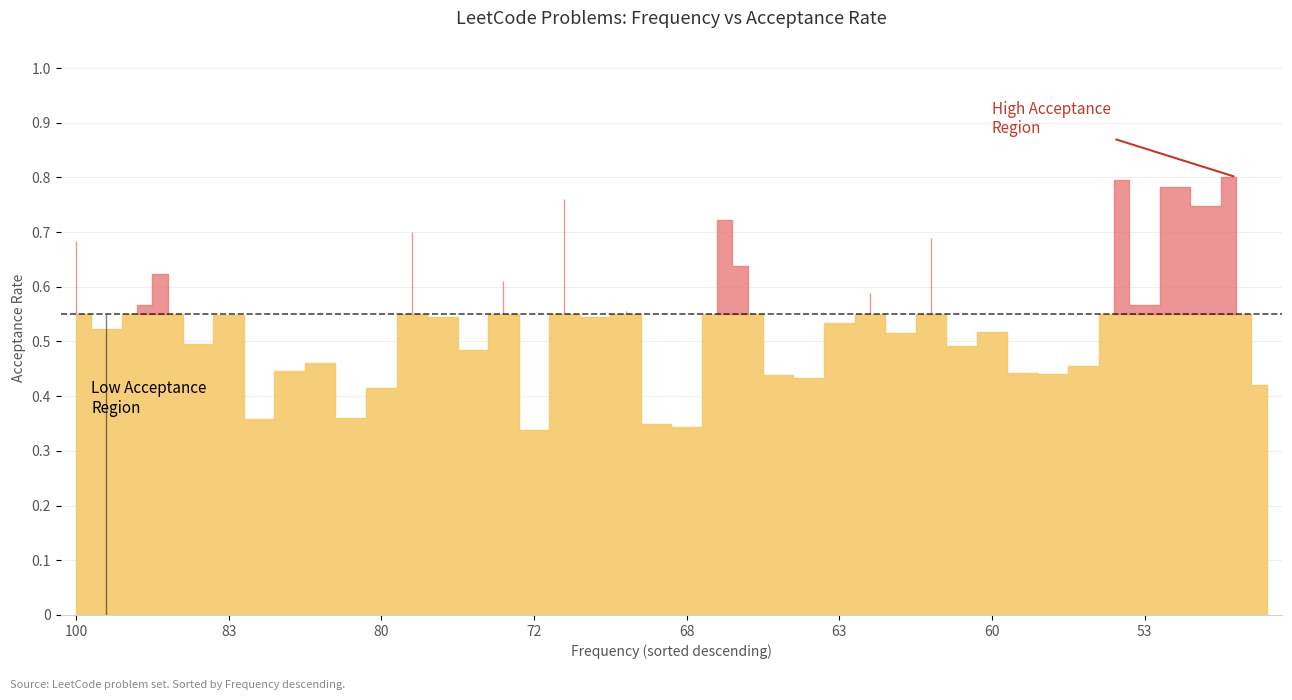

Does the chart display data point markers on the line(s)?

No